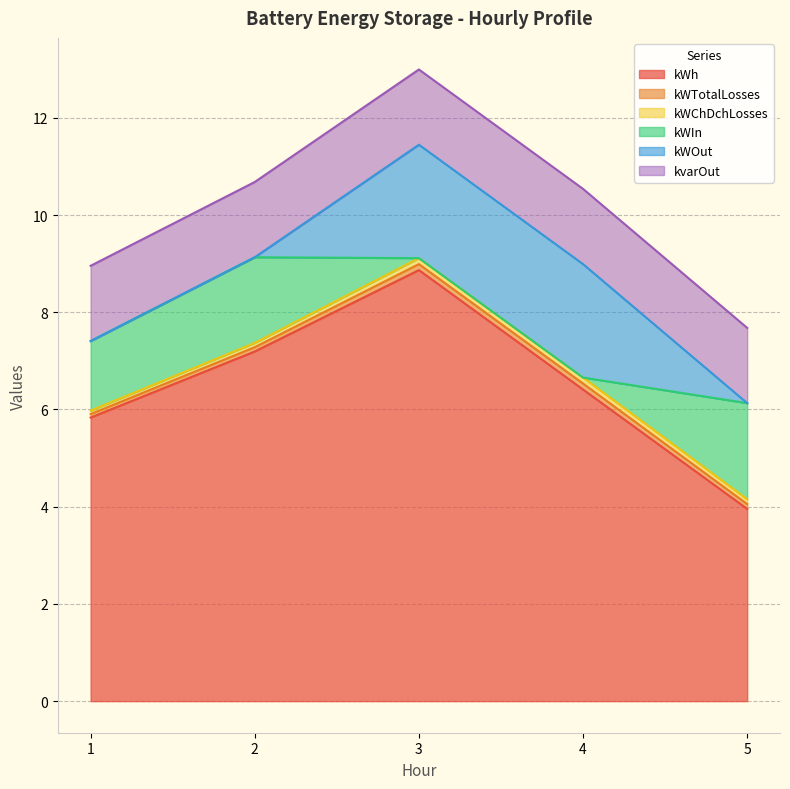

Between 2 and 3, which series saw the biggest shift?

kWOut